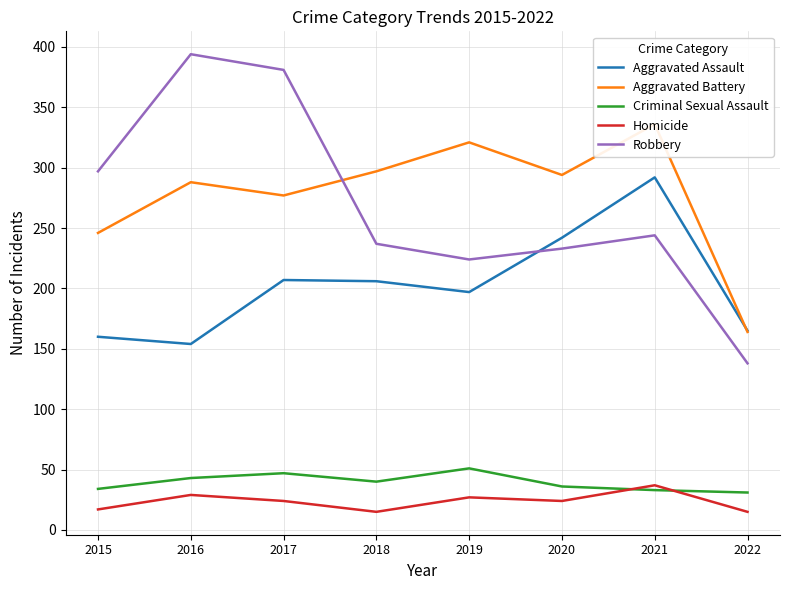

Read the Aggravated Assault value at 2022, to the nearest 10.

160